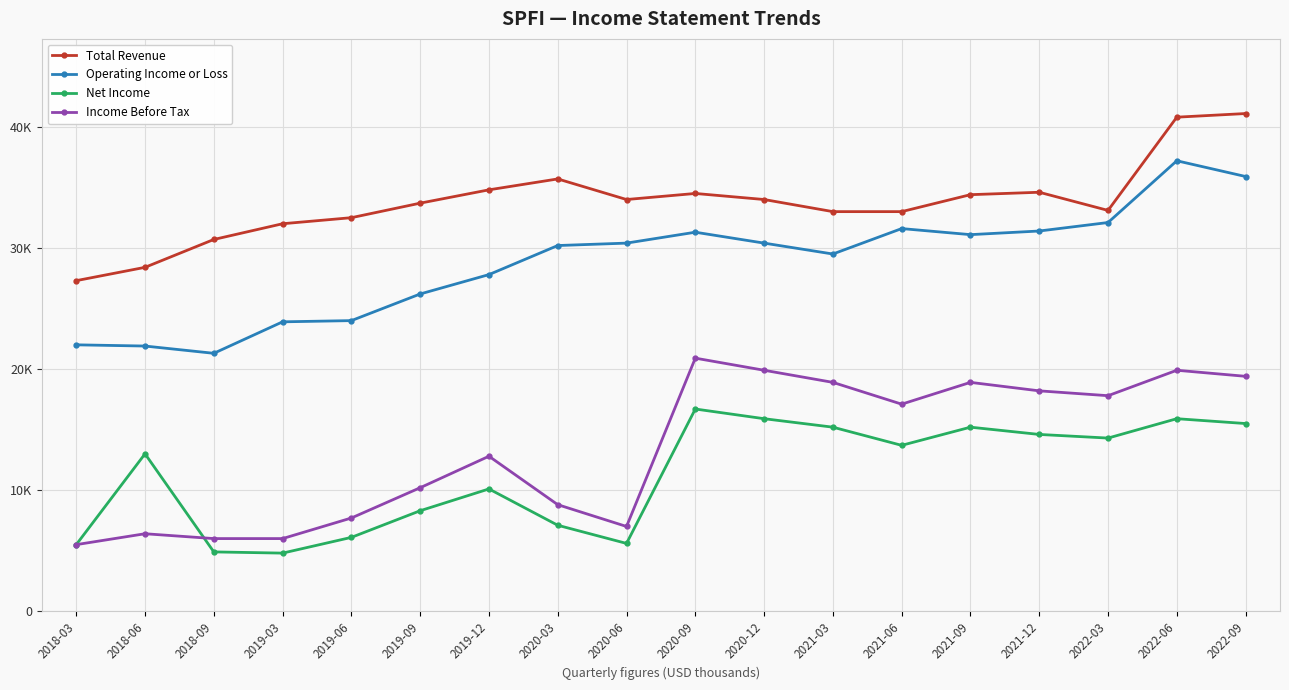

What is the lowest value of the Operating Income or Loss series?

21300